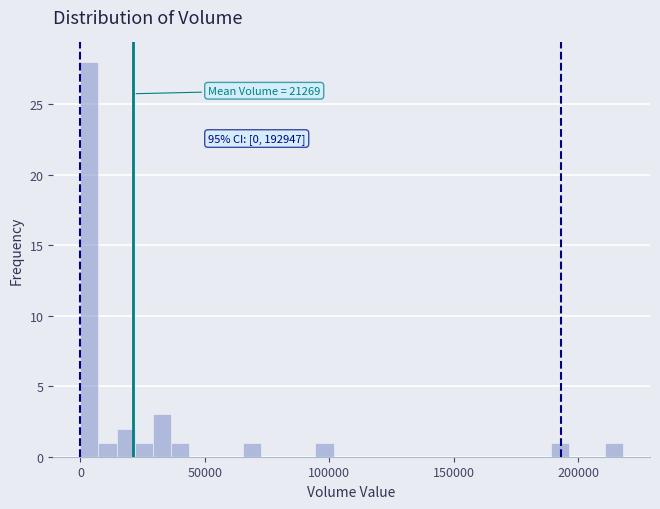

Around what value on the x-axis is the tallest bar? Give the approximate position of its centre, as read against the axis.

5000